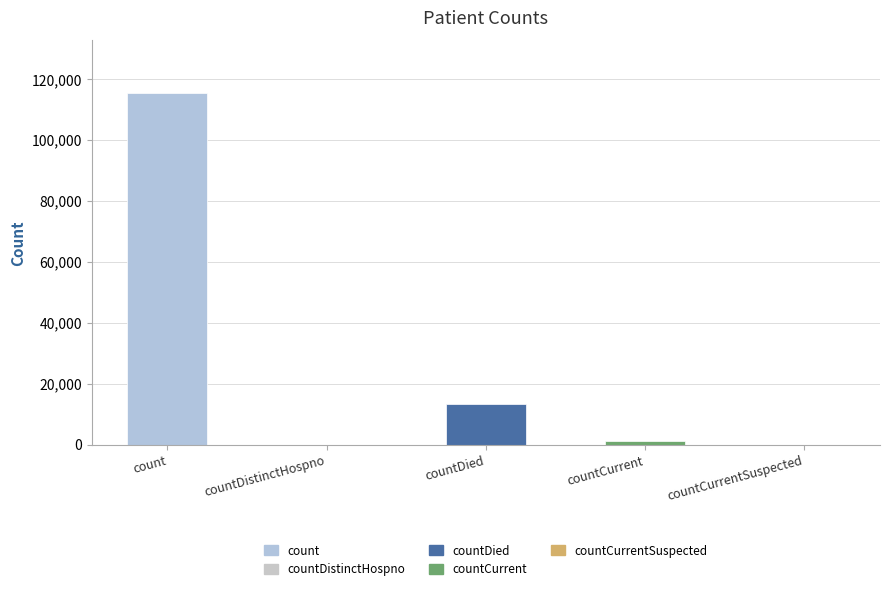

How many series are shown in this chart?

1